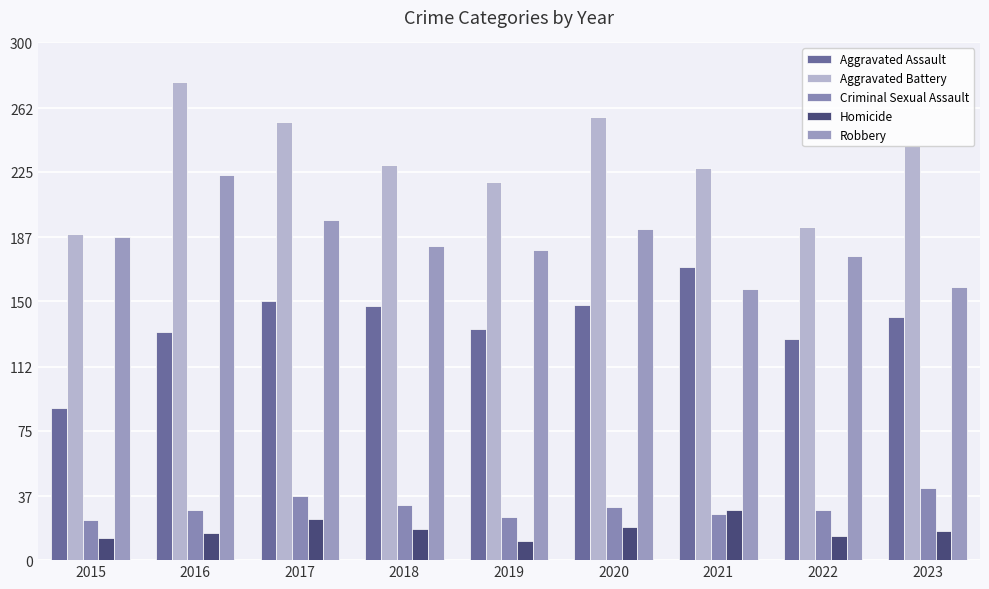

What is the average value of the Criminal Sexual Assault series?

31